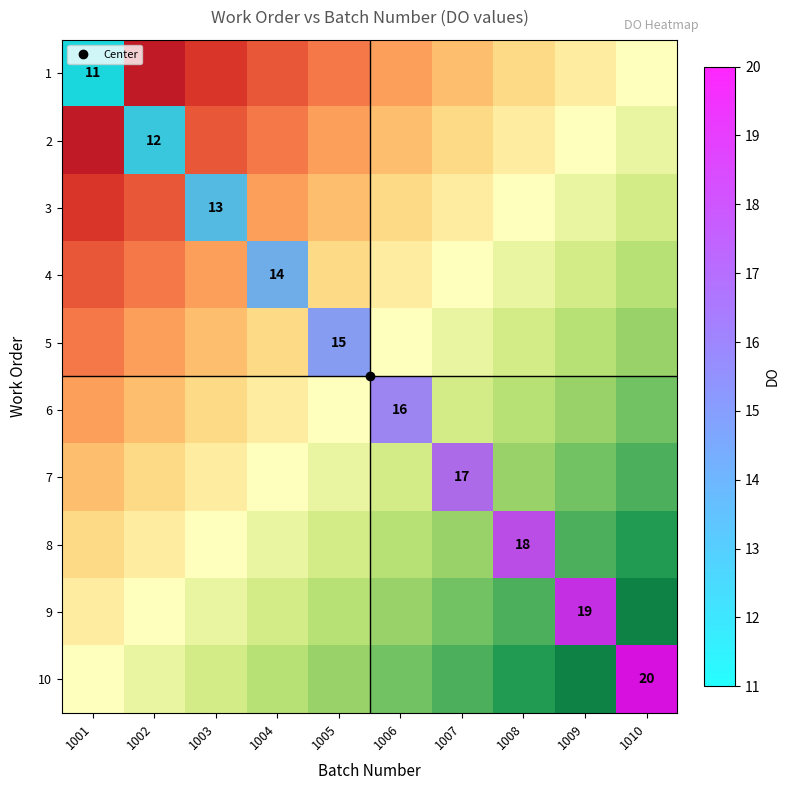

Is it true that 4 equals 21.9 at 1004?

False